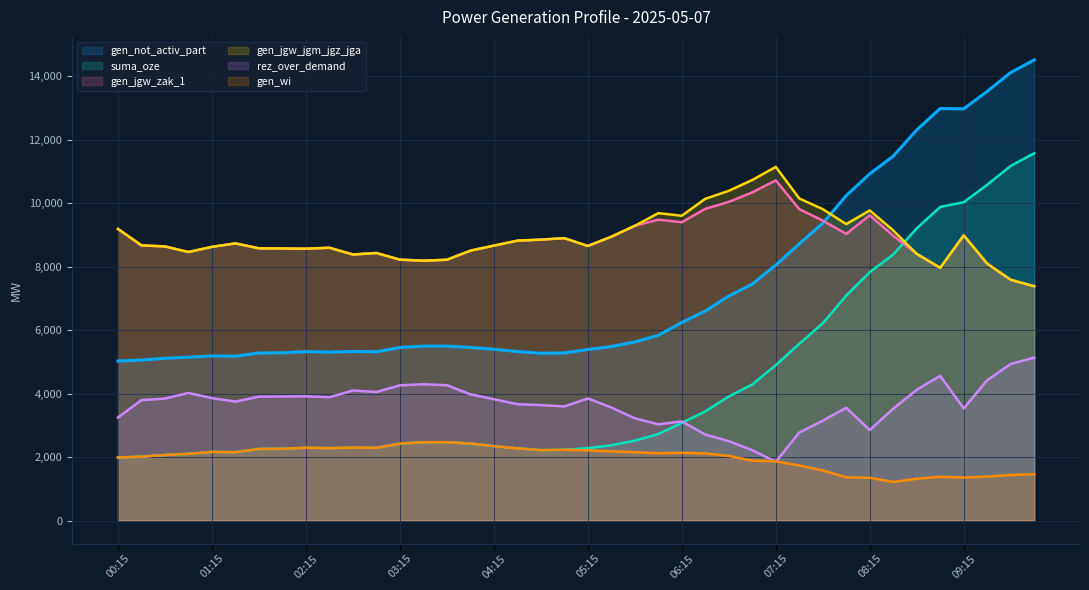

Which series has the largest range (max minus min)?

suma_oze